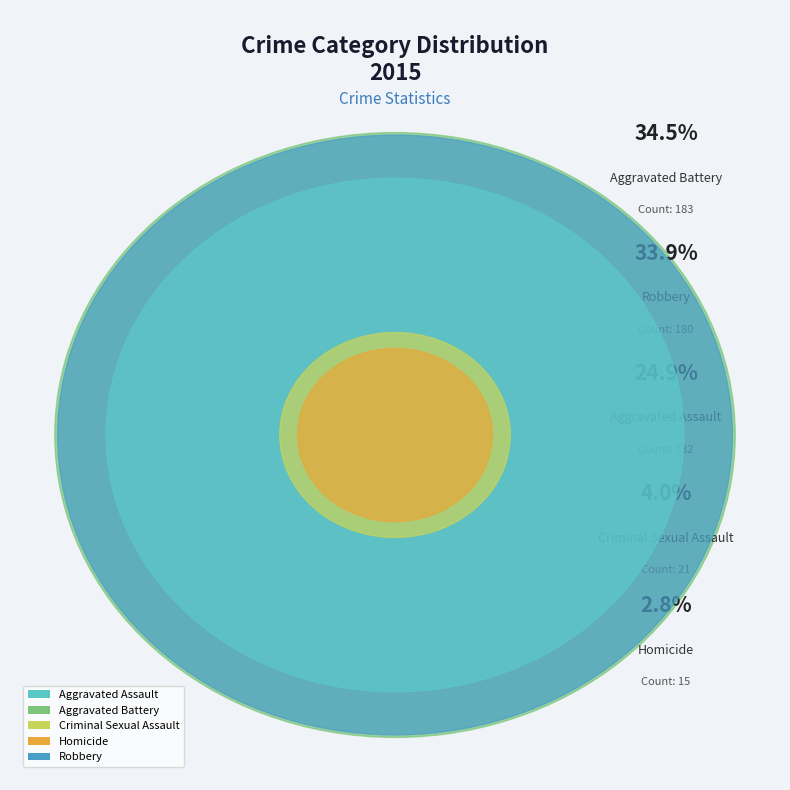

Rank the categories by value from lowest to highest.

Homicide, Criminal Sexual Assault, Aggravated Assault, Robbery, Aggravated Battery